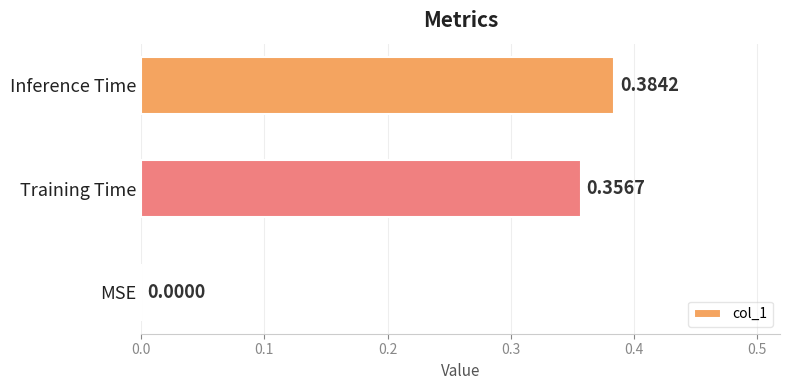

Which label corresponds to the largest value in the chart?

Inference Time